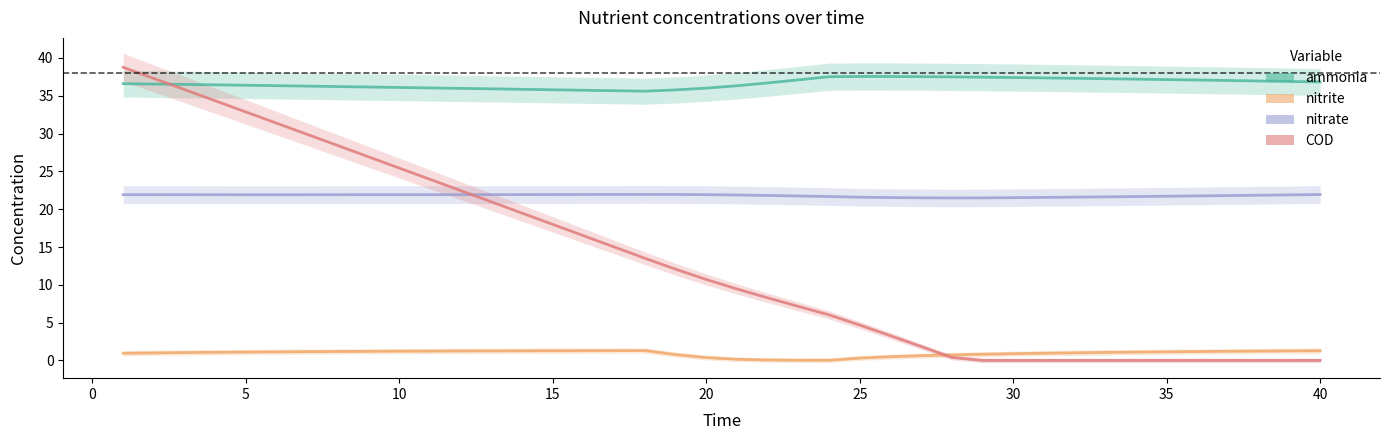

Which series has the largest range (max minus min)?

COD